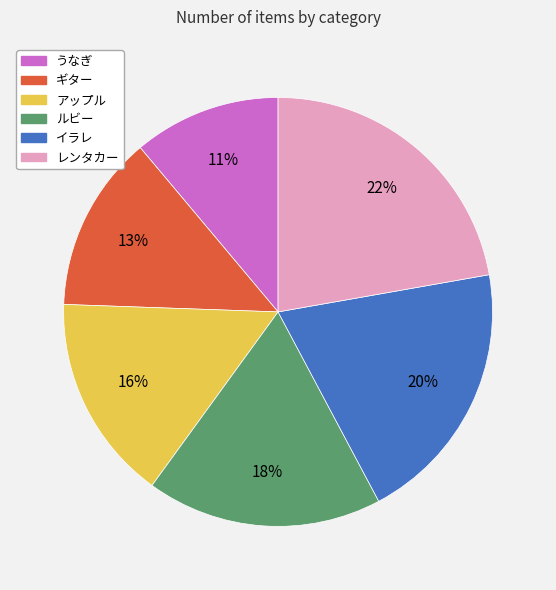

To the nearest percent, what is the average slice percentage?

17%